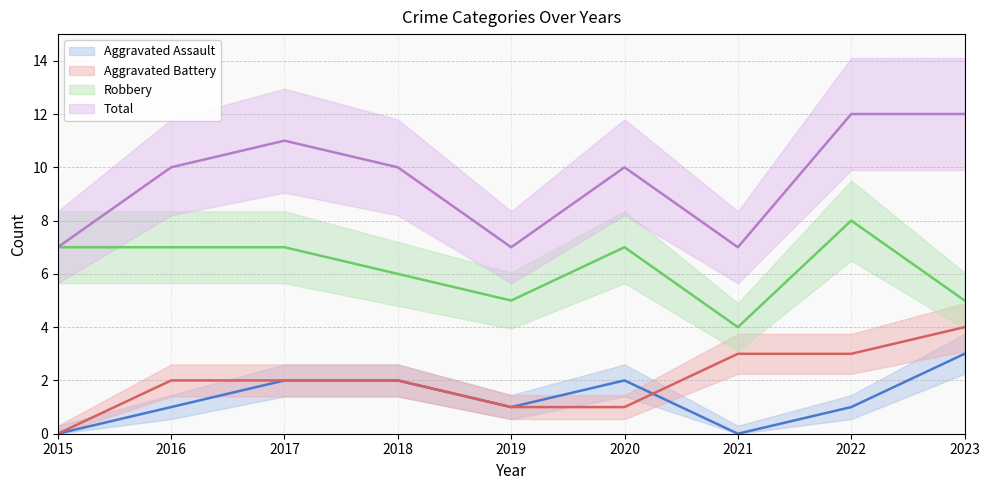

True or false: Robbery and Total cross at least once.

False